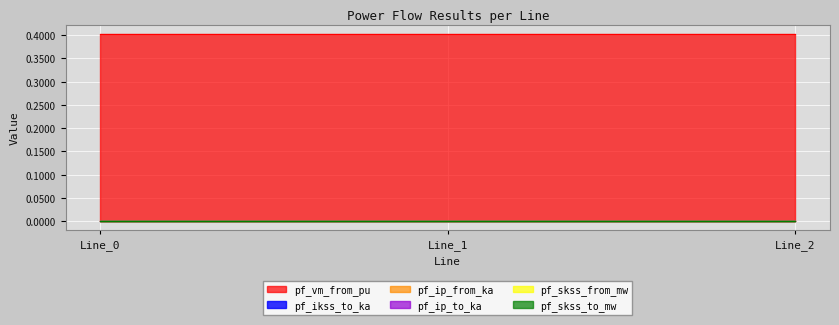

How many lines are shown in the chart?

6